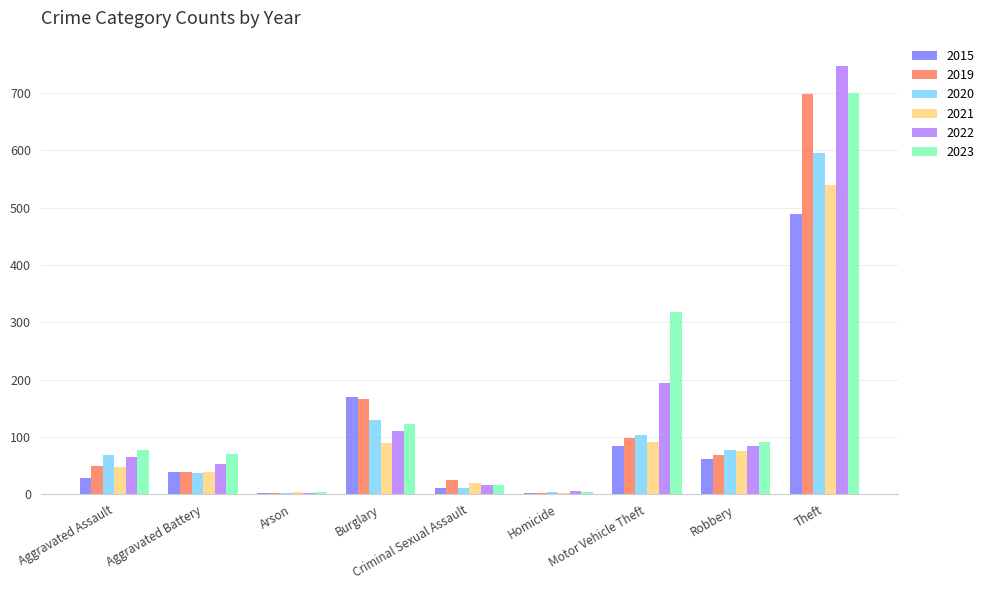

At which label is 2020 closest to 299?

Burglary